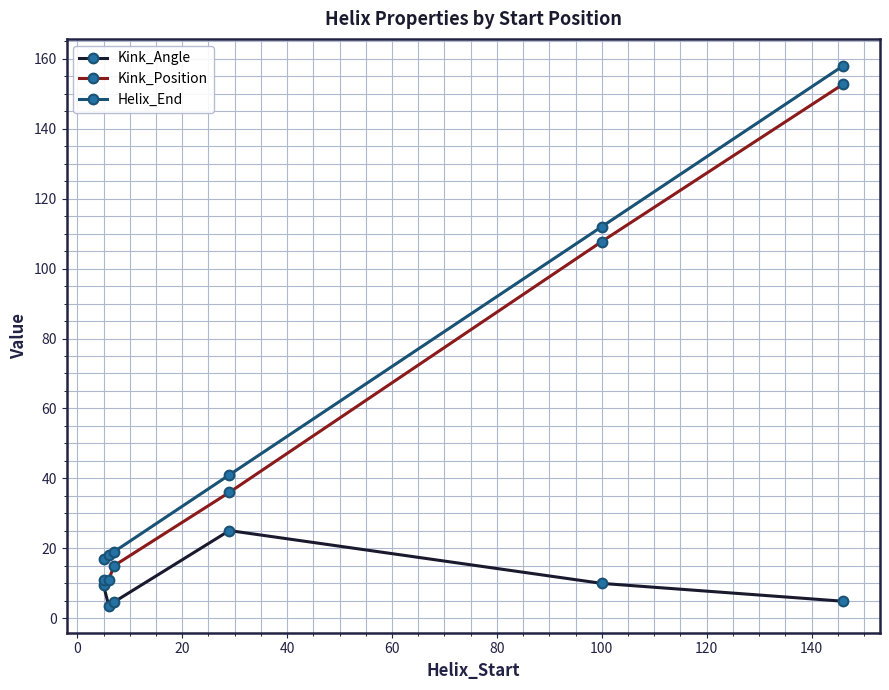

True or false: Helix_End and Kink_Position cross at least once.

False